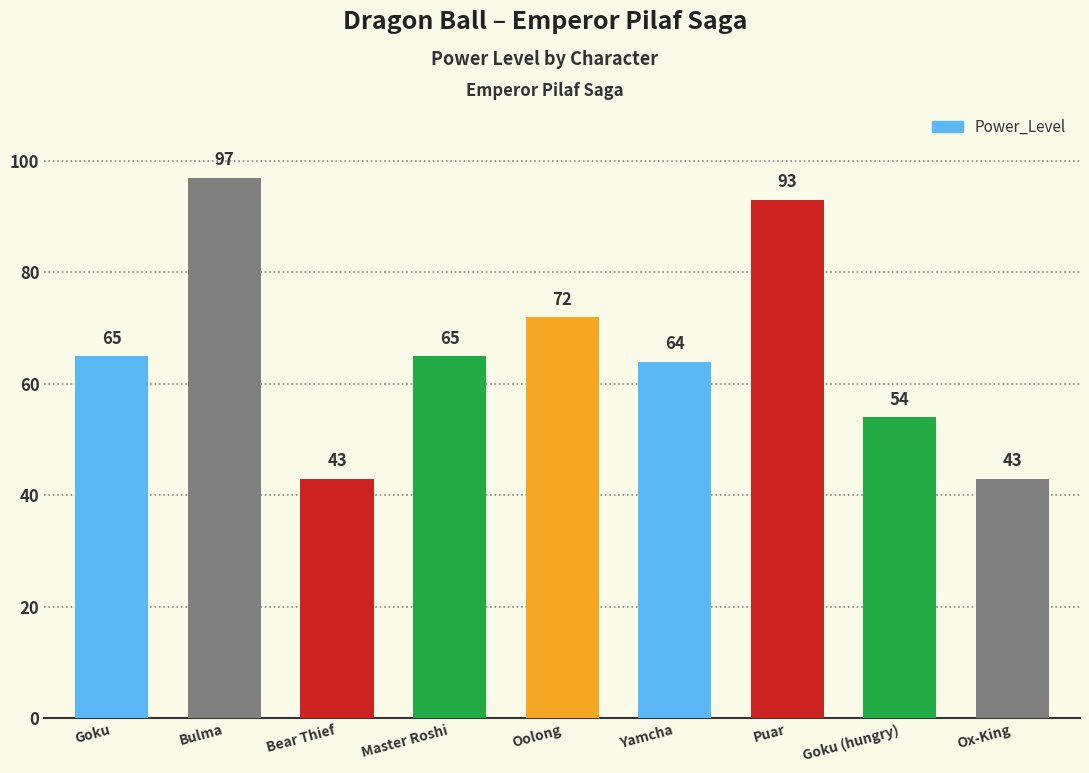

What is the minimum value shown in the chart?

43